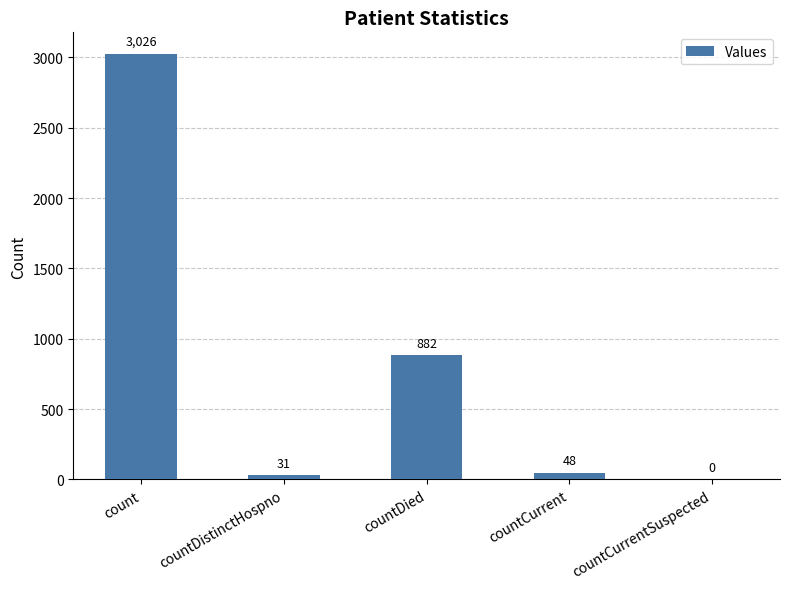

What is the sum of the values at countDistinctHospno and countCurrentSuspected?

31